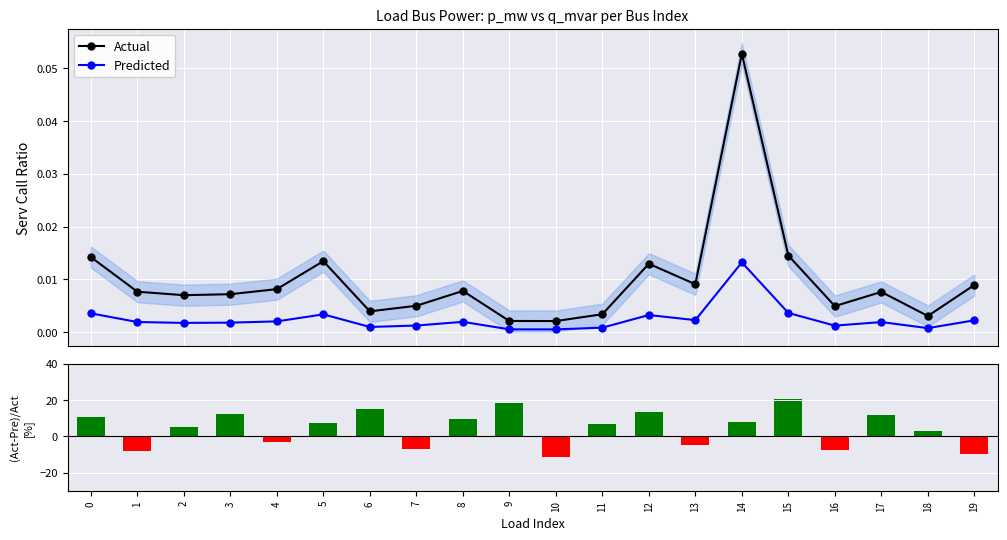

The (Actual-Pred)/Act series shows 2.7 at 2. True or false?

False